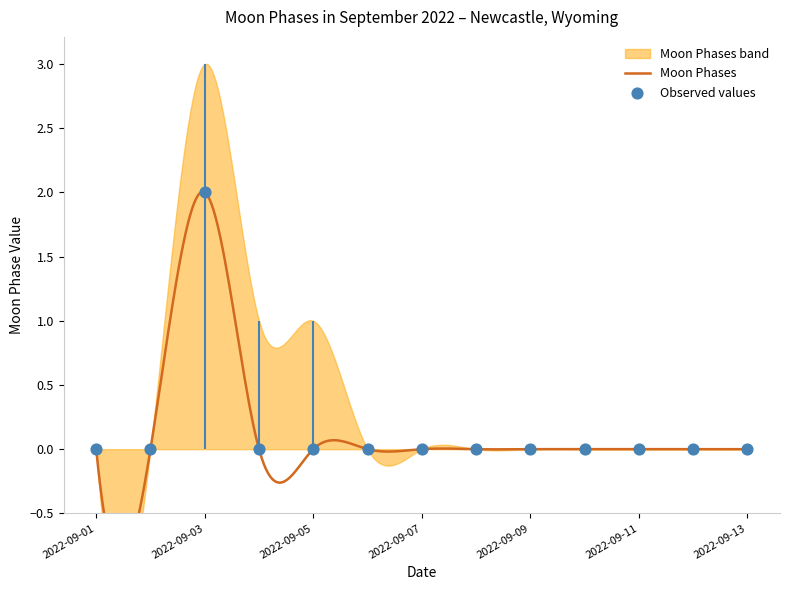

What is the change in value from 2022-09-03 to 2022-09-06?

-2